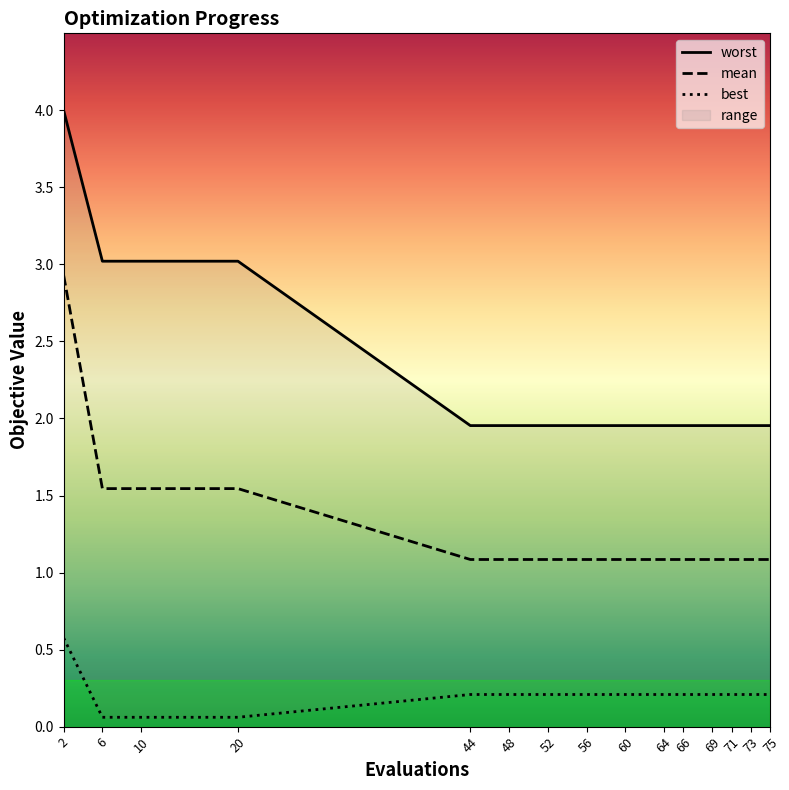

What is the value of the best point at the 3rd from the left?

0.1